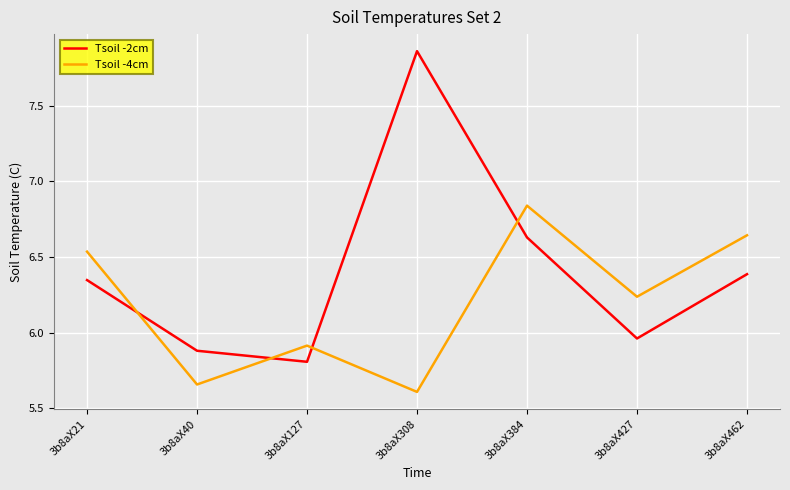

What is the total value across all series at 3b8aX384?

13.5